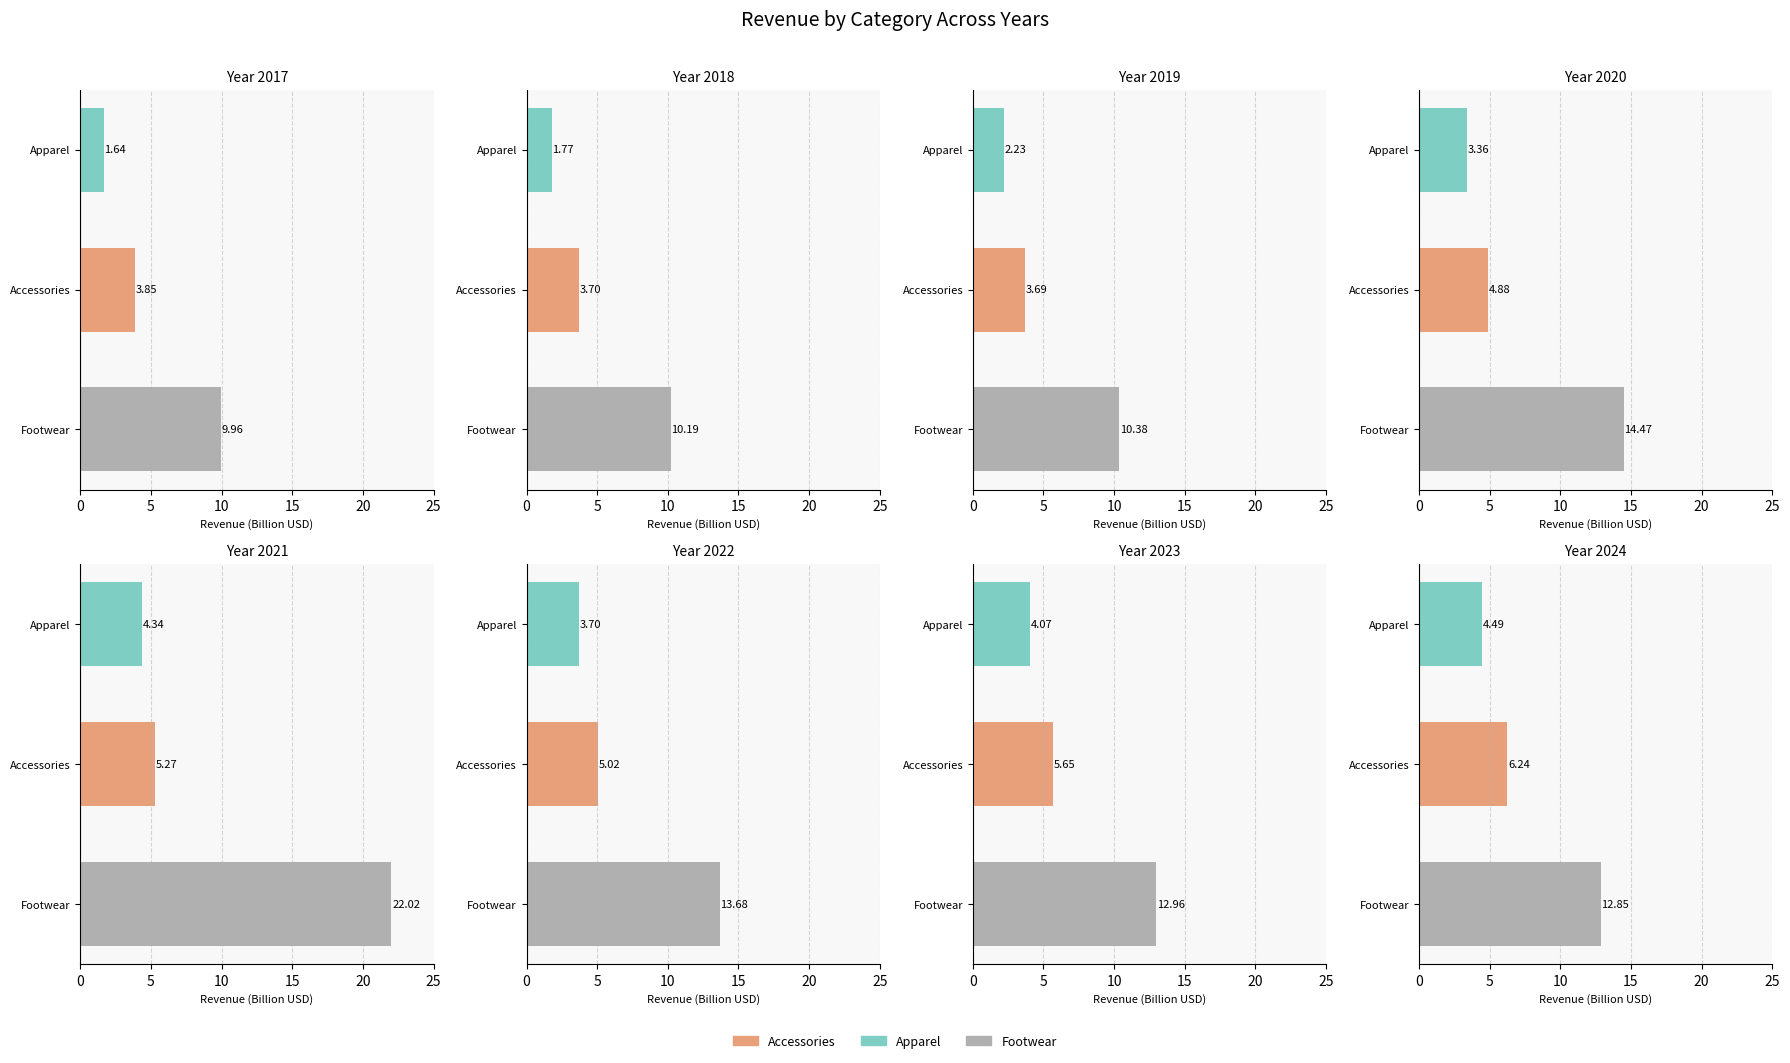

Rank the series at 2018 from highest to lowest value.

Footwear, Accessories, Apparel